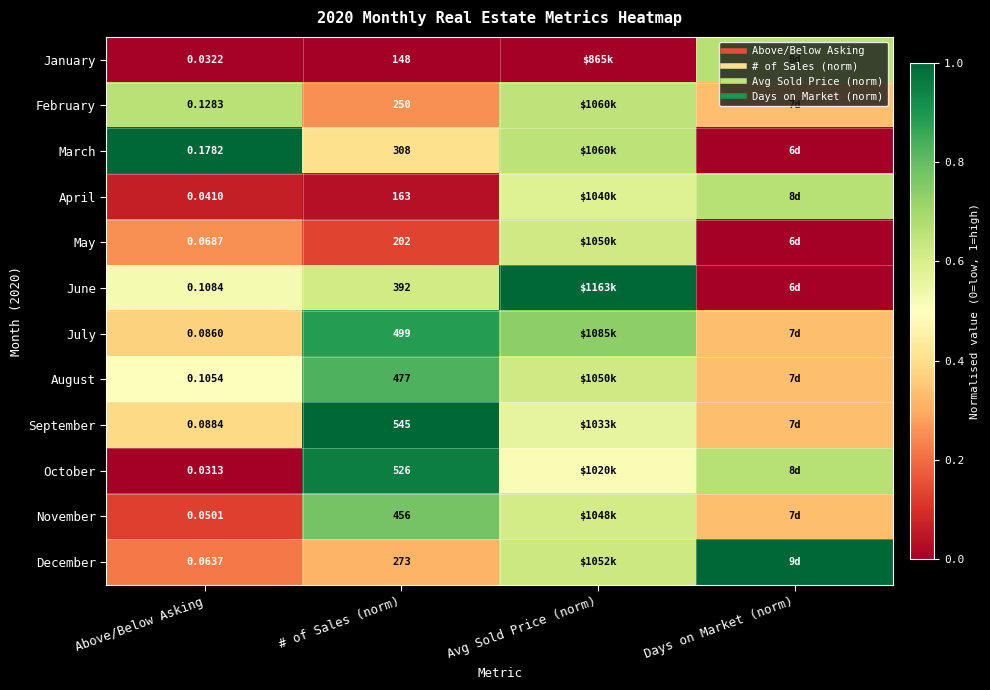

Which category has the highest value in the August series?

# of Sales (norm)